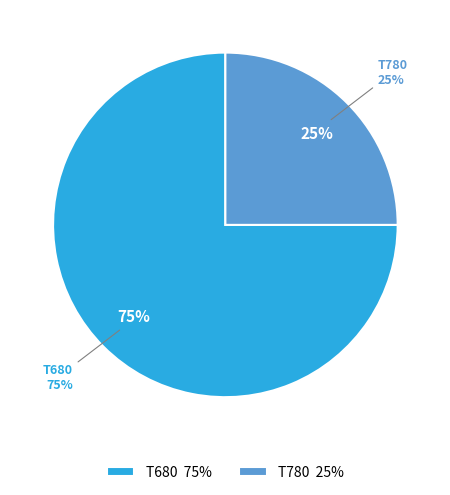

Combined, do T680 and T780 account for over 50%?

Yes